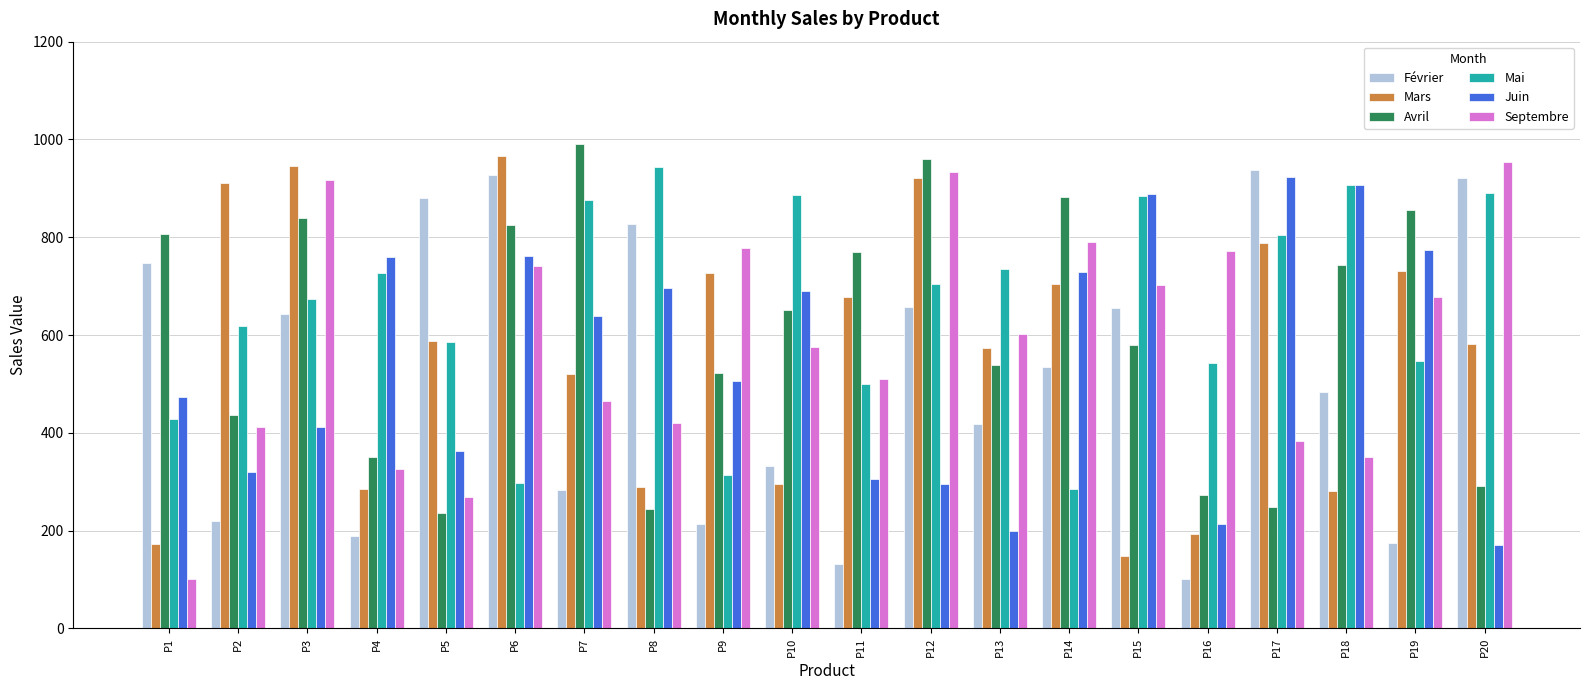

What is the sum of all Mars values?

11303